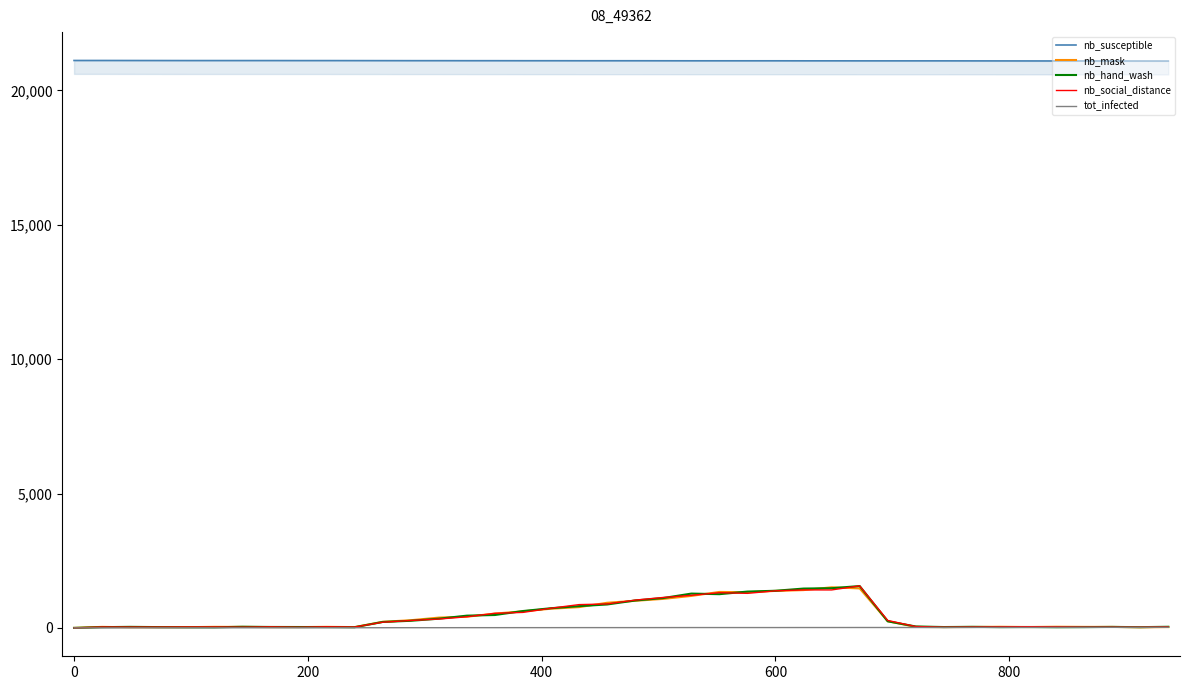

What is the highest value of the nb_social_distance series?

1565